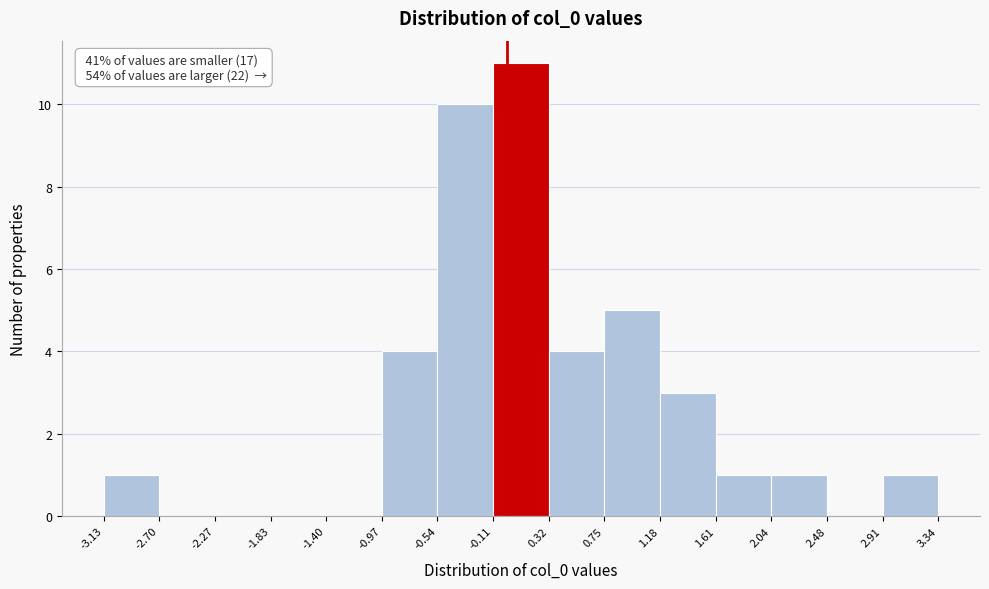

Which range on the x-axis has the tallest bar?

-0.11 to 0.32